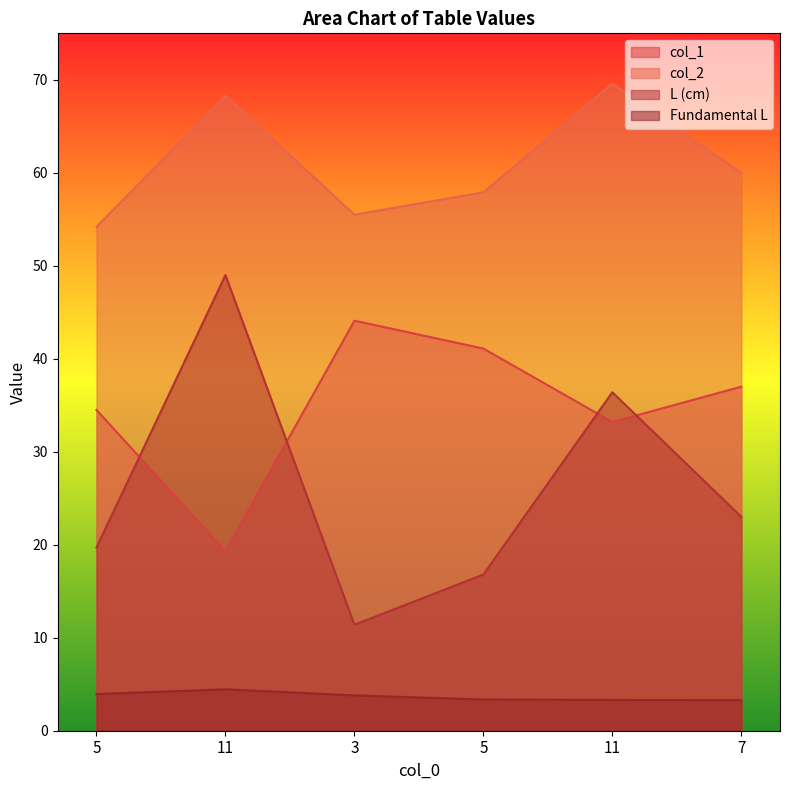

Reading left to right, transcribe all the data shown in this chart.

col_1: 34.5	19.3	44.1	41.1	33.2	37.0
col_2: 54.2	68.3	55.5	57.9	69.6	60.0
L (cm): 19.7	49.0	11.4	16.8	36.4	23.0
Fundamental L: 3.9	4.5	3.8	3.4	3.3	3.3